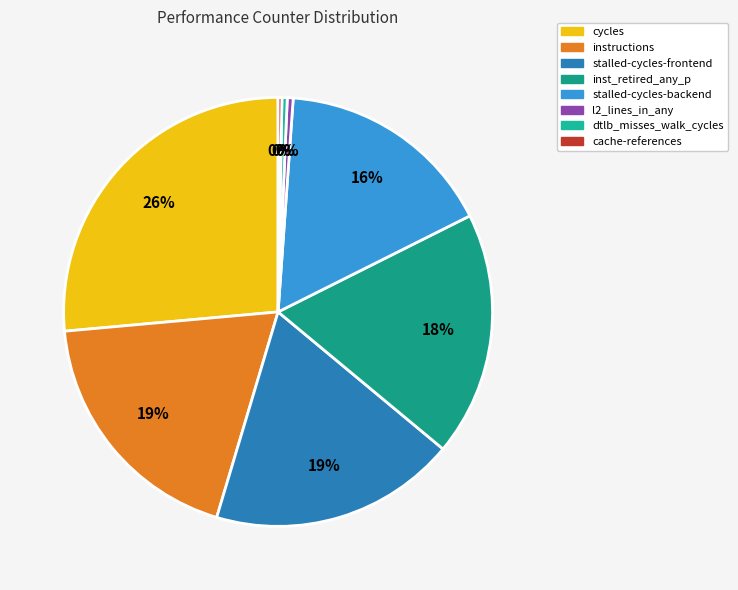

Combined, do dtlb_misses_walk_cycles and stalled-cycles-backend account for over 50%?

No